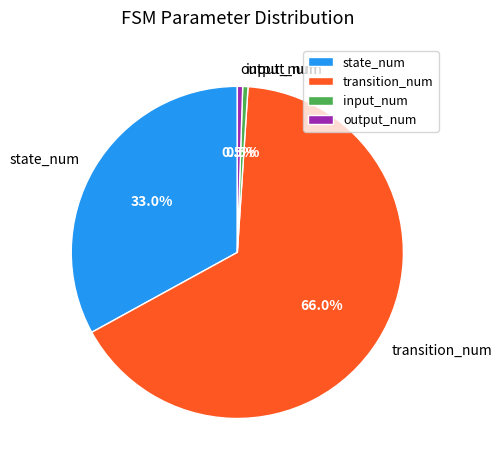

Combined, what portion of the pie is transition_num and state_num?

99.0%